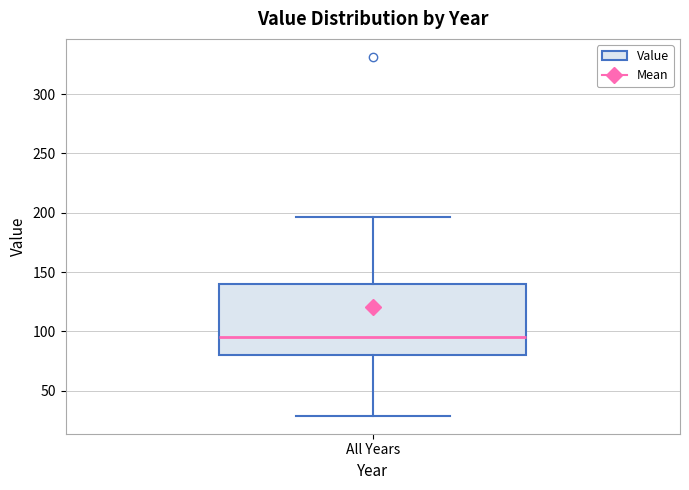

Read this box plot against the y-axis: the position of the median line, the range covered by the box, and the ends of both whiskers. The values are not printed on the chart, so give them approximately, as read against the axis.

median 95, box 80 to 140, whiskers 30 to 195